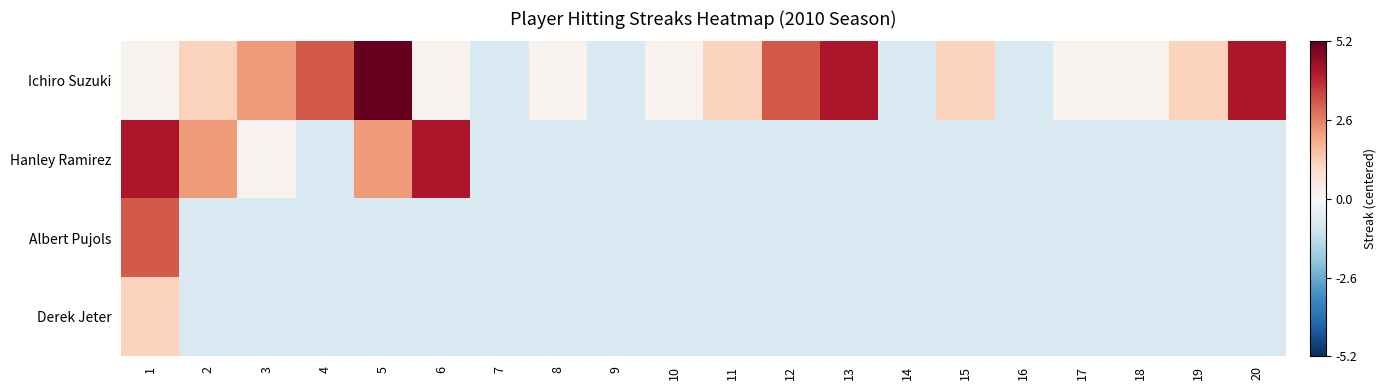

Which category has the highest value across all series?

5